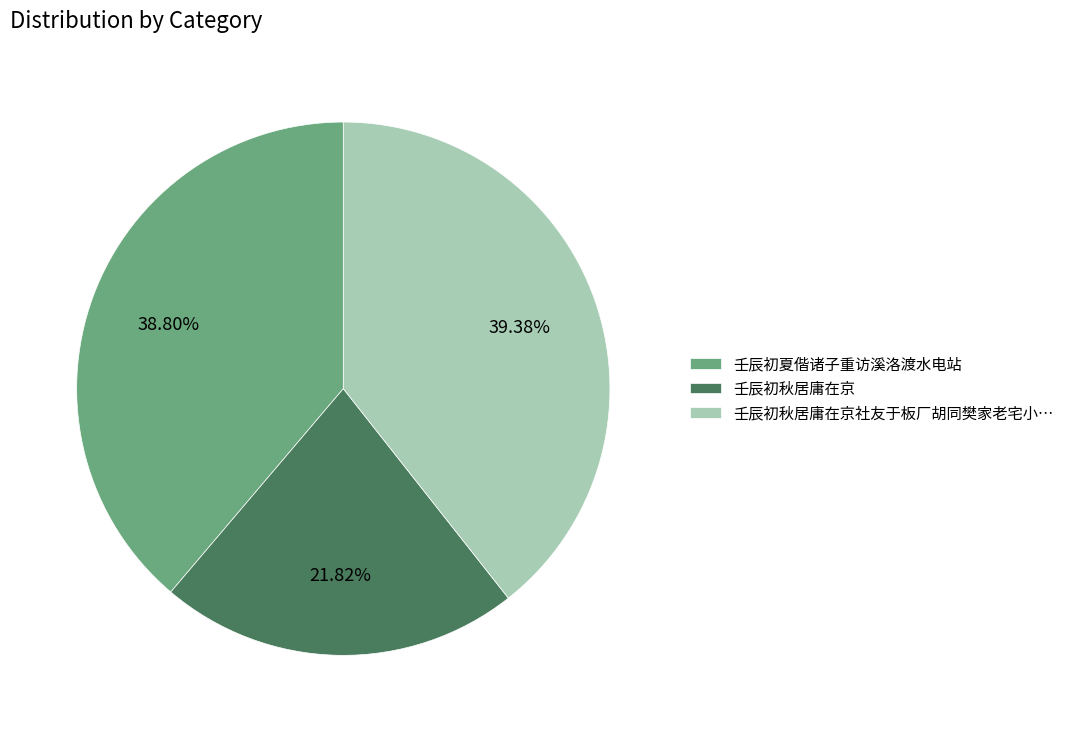

The 壬辰初秋居庸在京 slice represents 22% of the pie. True or false?

True